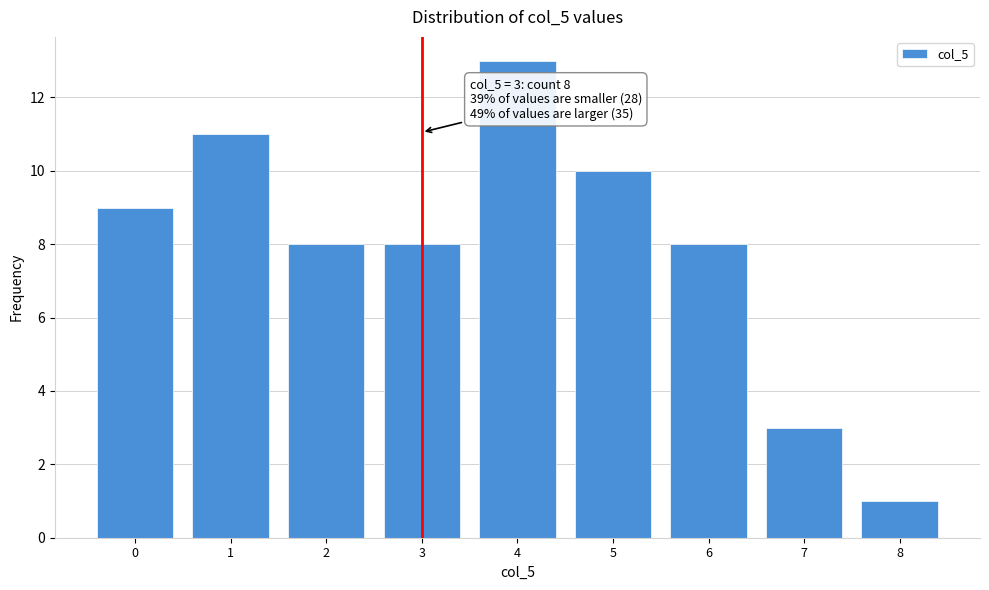

Reading left to right, what are all the values shown in this chart?

0=9	1=11	2=8	3=8	4=13	5=10	6=8	7=3	8=1